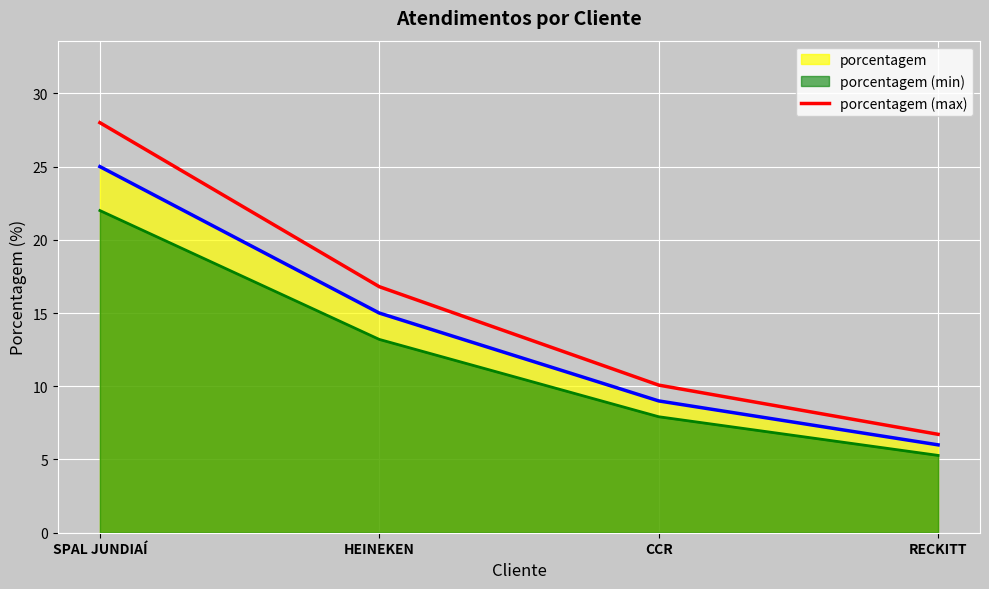

What position from the right is CCR?

2